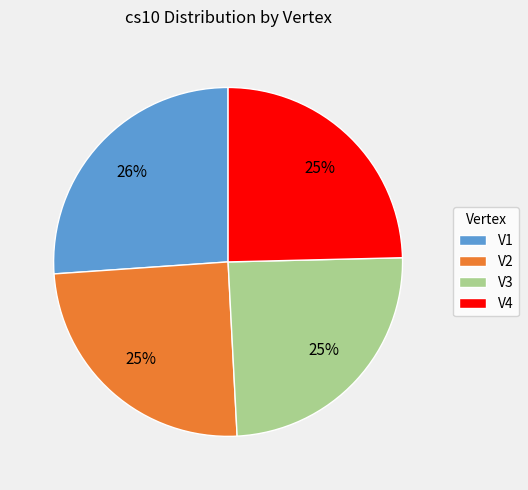

What percentage is the V3 slice, to the nearest percent?

25%